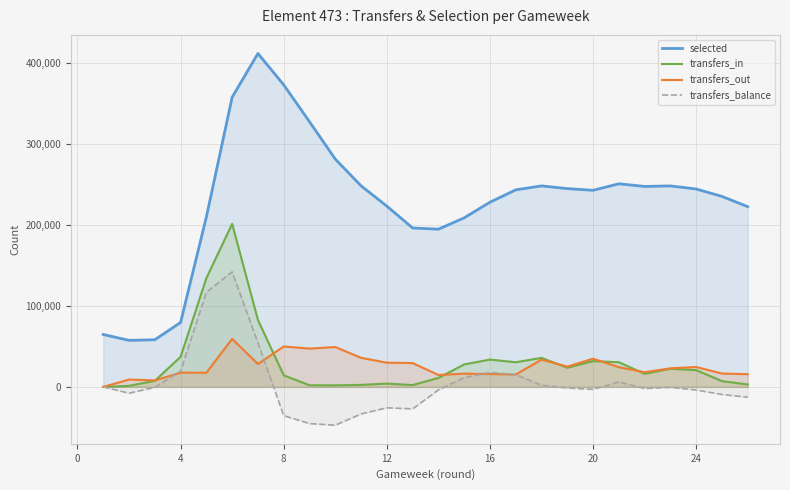

True or false: transfers_balance and selected intersect in this chart.

False